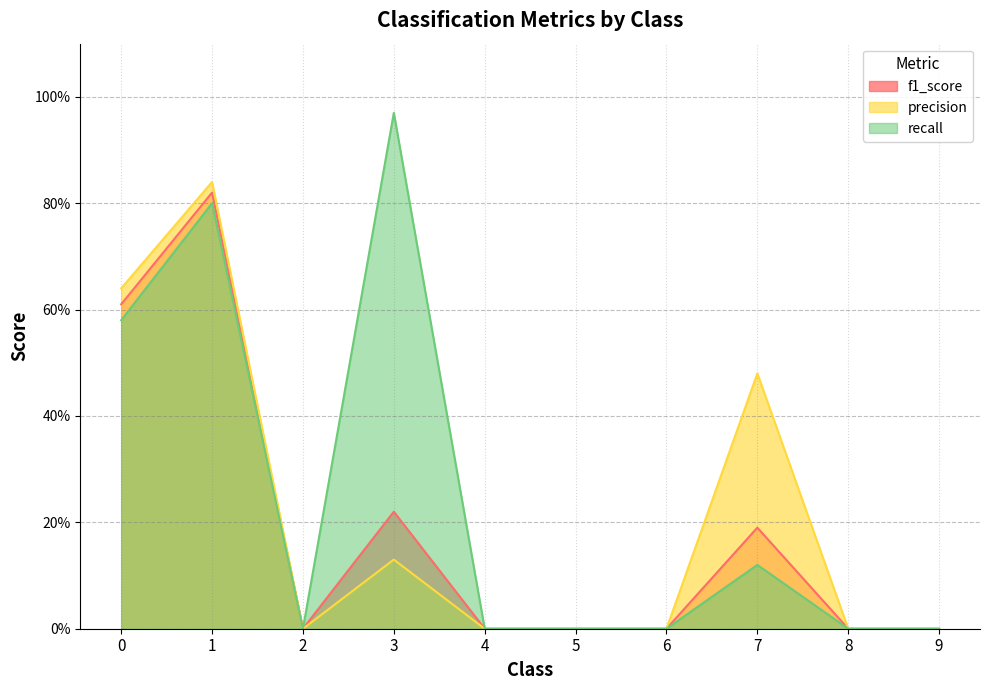

At which category does f1_score reach its first local valley?

2